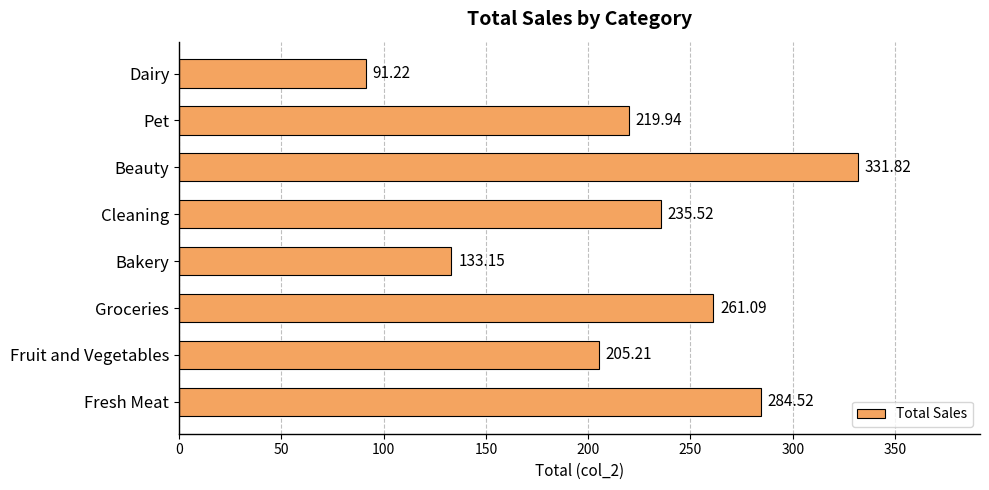

What is the smallest value displayed?

91.2